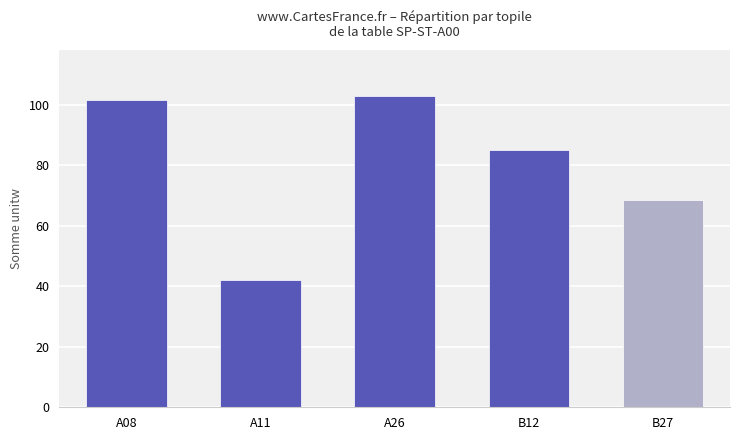

How many distinct data groups are displayed?

1